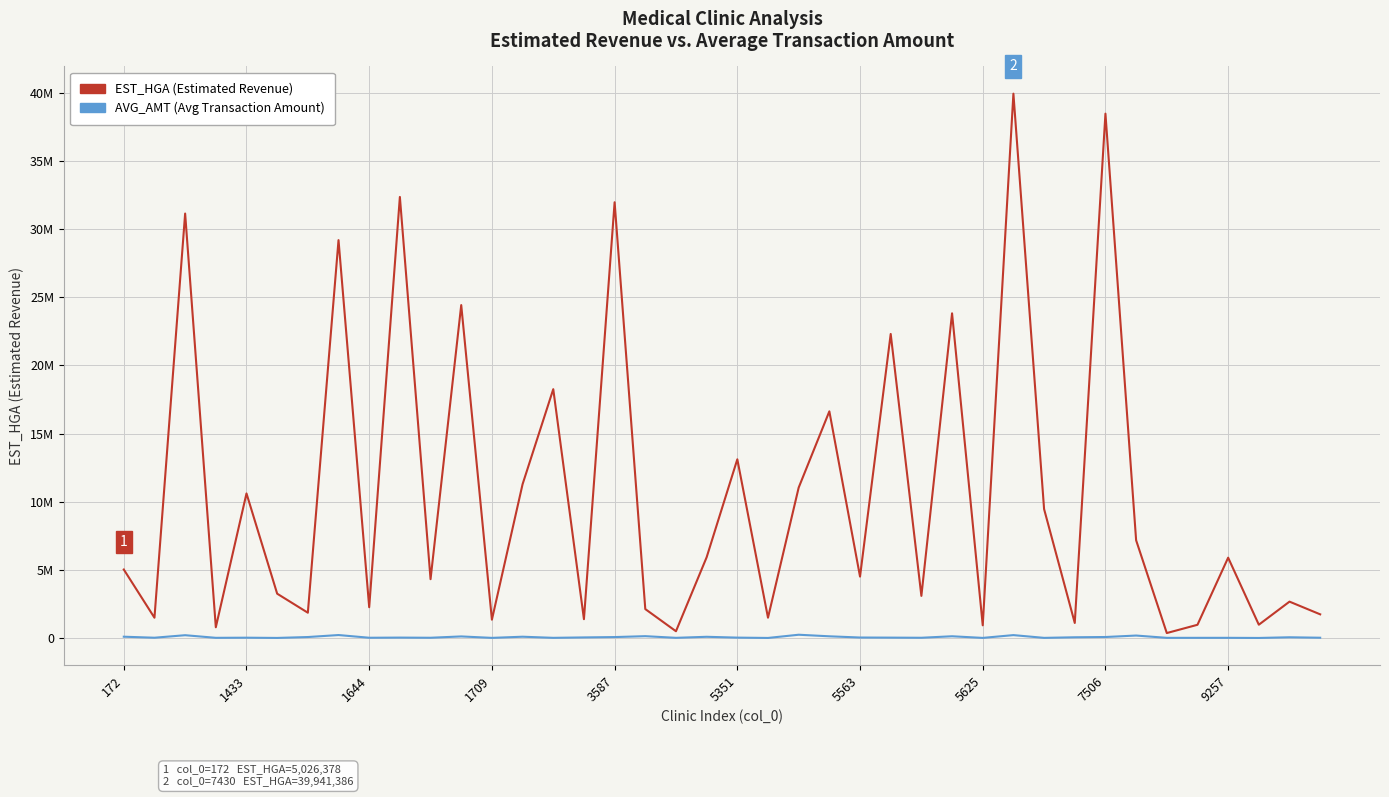

Does the chart have visible grid lines?

Yes